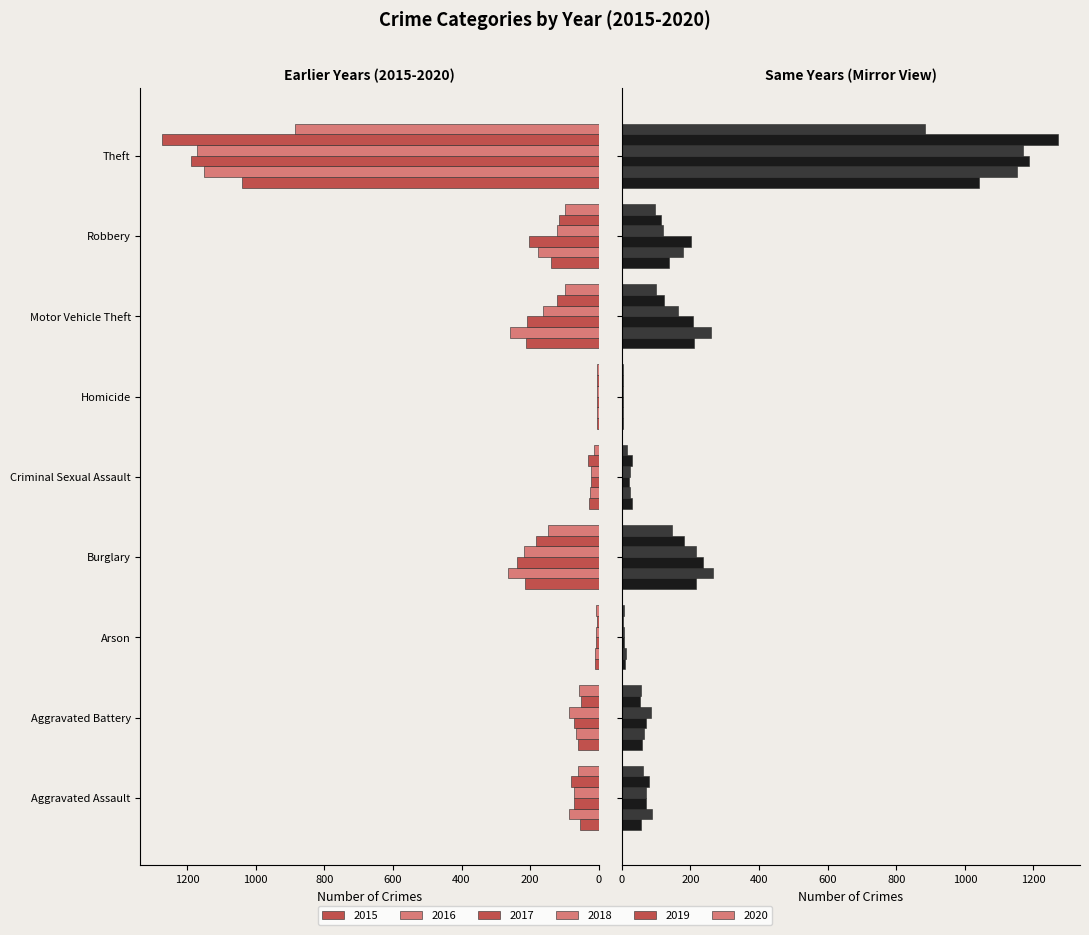

At which label is 2018 closest to 587?

Burglary